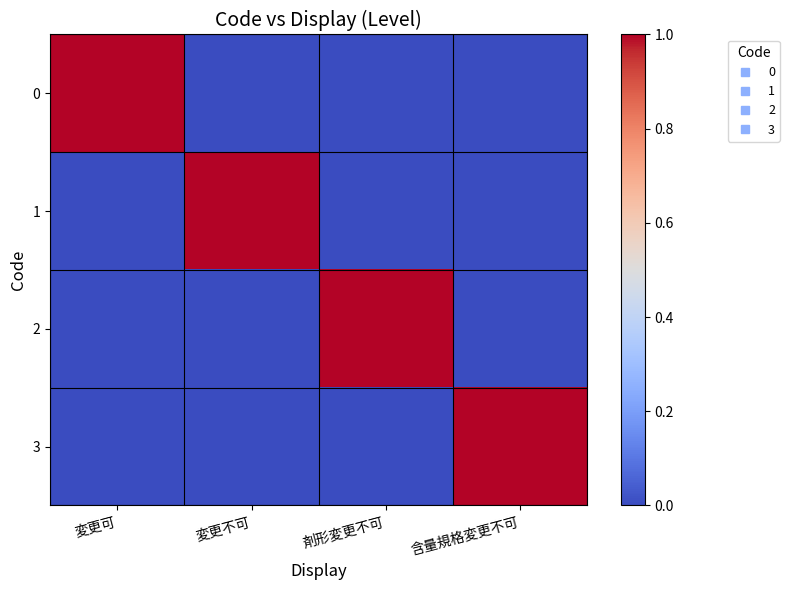

Count the number of categories in the chart.

4